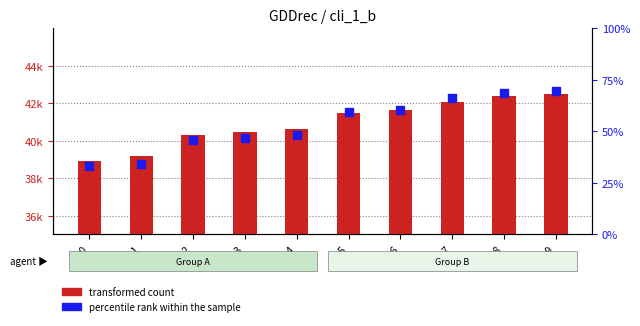

What is the total value across all series at 0-3?

40578